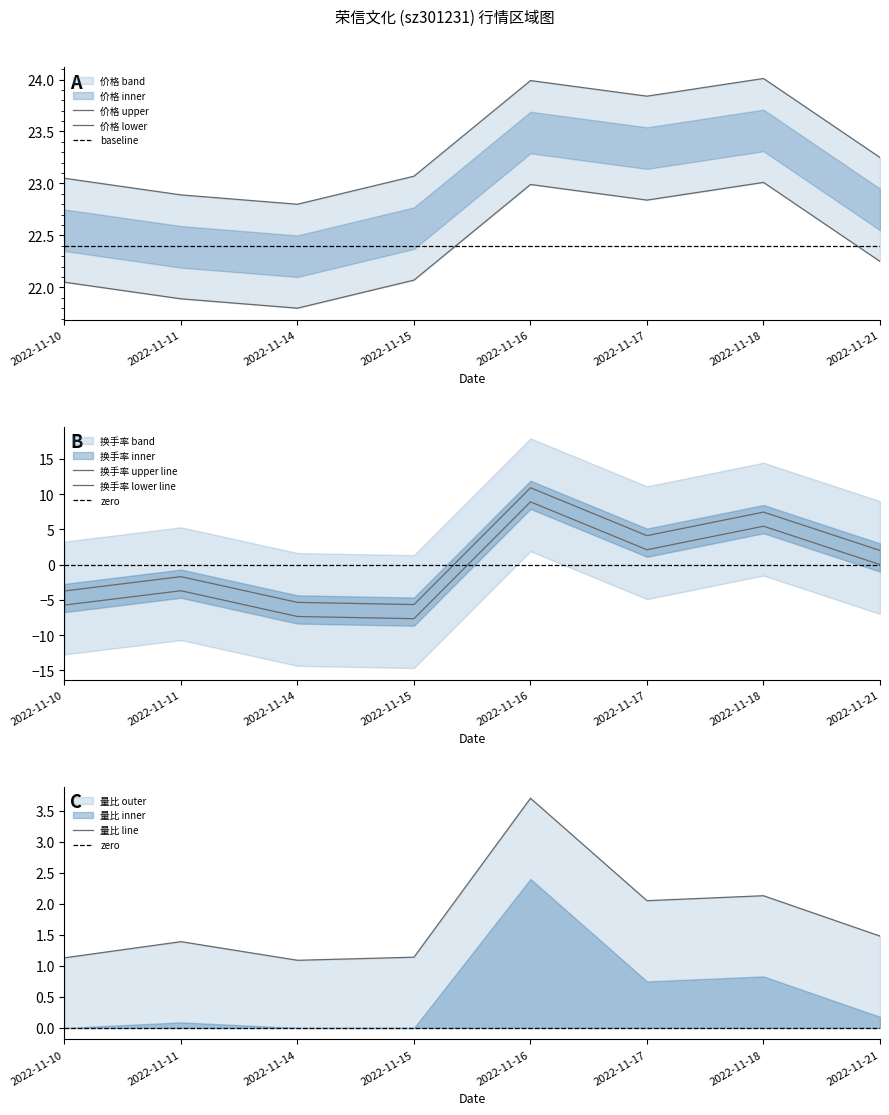

True or false: 价格 and 换手率 intersect in this chart.

False